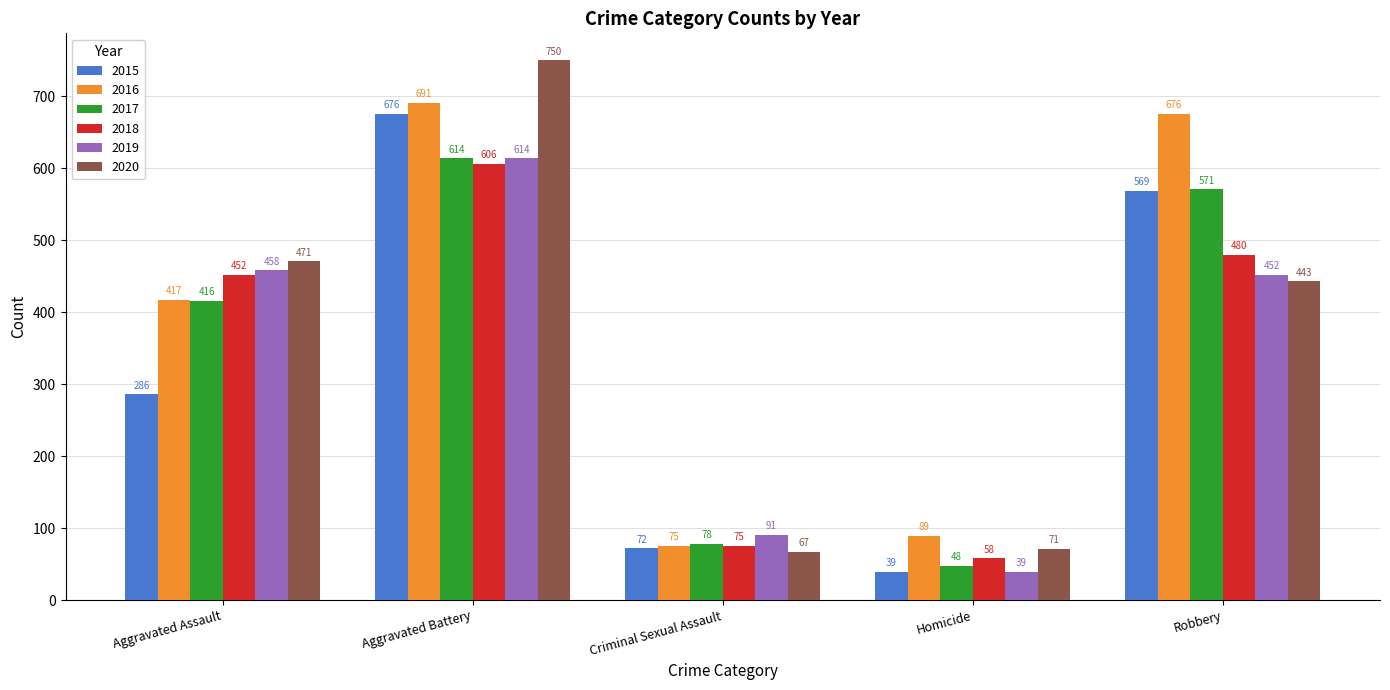

Reading left to right, what are all the values shown in this chart?

2015: Aggravated Assault=286	Aggravated Battery=676	Criminal Sexual Assault=72	Homicide=39	Robbery=569
2016: Aggravated Assault=417	Aggravated Battery=691	Criminal Sexual Assault=75	Homicide=89	Robbery=676
2017: Aggravated Assault=416	Aggravated Battery=614	Criminal Sexual Assault=78	Homicide=48	Robbery=571
2018: Aggravated Assault=452	Aggravated Battery=606	Criminal Sexual Assault=75	Homicide=58	Robbery=480
2019: Aggravated Assault=458	Aggravated Battery=614	Criminal Sexual Assault=91	Homicide=39	Robbery=452
2020: Aggravated Assault=471	Aggravated Battery=750	Criminal Sexual Assault=67	Homicide=71	Robbery=443